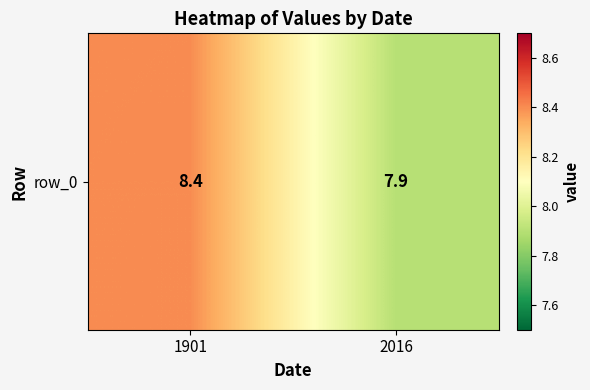

What is the sum of all values?

16.3